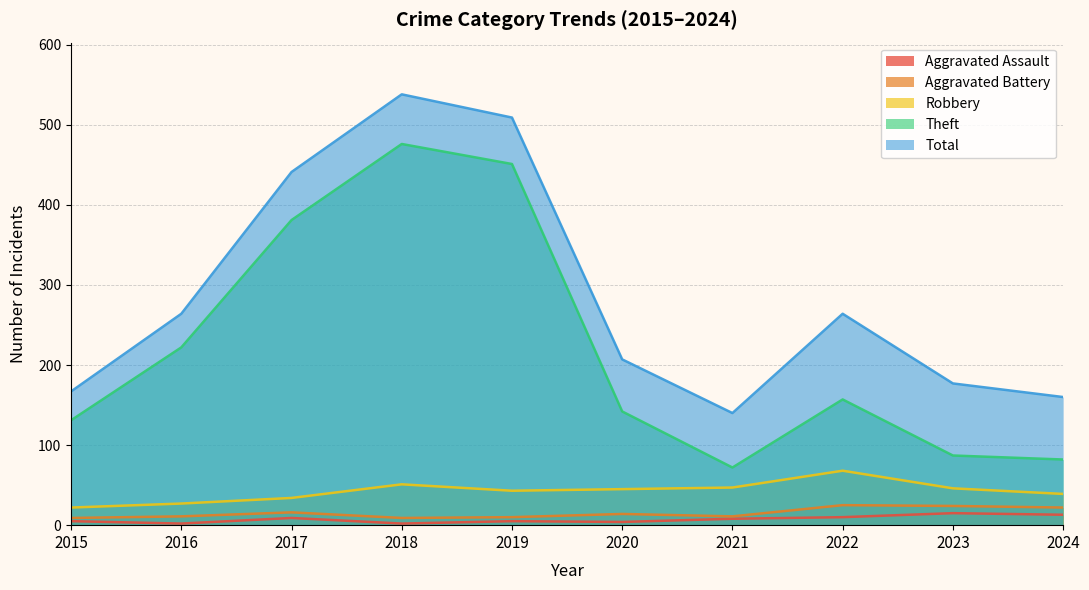

Reading right to left, what are all the values shown in this chart?

Aggravated Assault: 2024=13	2023=15	2022=10	2021=8	2020=4	2019=5	2018=2	2017=9	2016=2	2015=5
Aggravated Battery: 2024=22	2023=24	2022=25	2021=11	2020=14	2019=10	2018=9	2017=16	2016=11	2015=9
Robbery: 2024=39	2023=46	2022=68	2021=47	2020=45	2019=43	2018=51	2017=34	2016=27	2015=22
Theft: 2024=82	2023=87	2022=157	2021=72	2020=142	2019=451	2018=476	2017=381	2016=222	2015=131
Total: 2024=160	2023=177	2022=264	2021=140	2020=207	2019=509	2018=538	2017=441	2016=264	2015=167